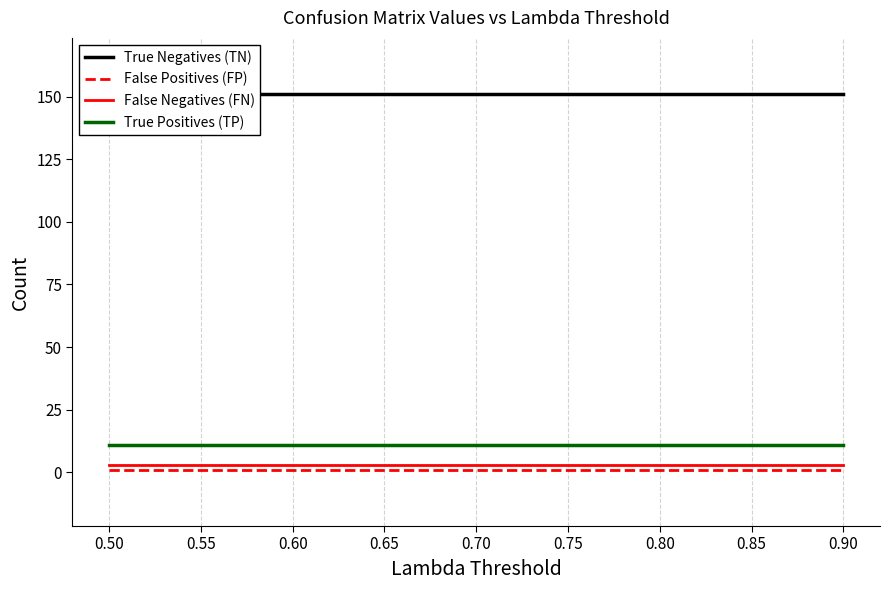

Which series has the largest total across all categories?

True Negatives (TN)